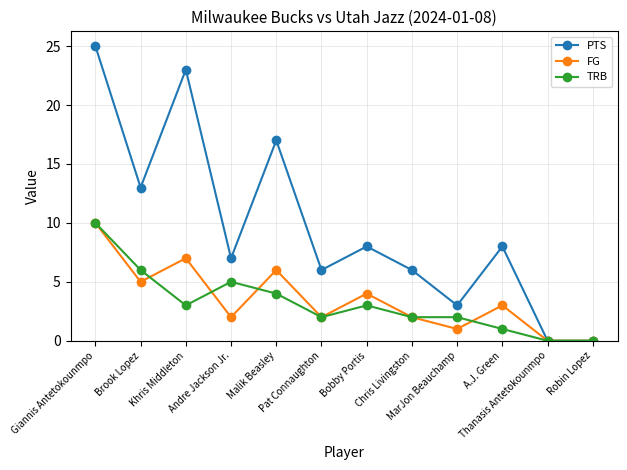

Is it true that FG equals 5 at A.J. Green?

False